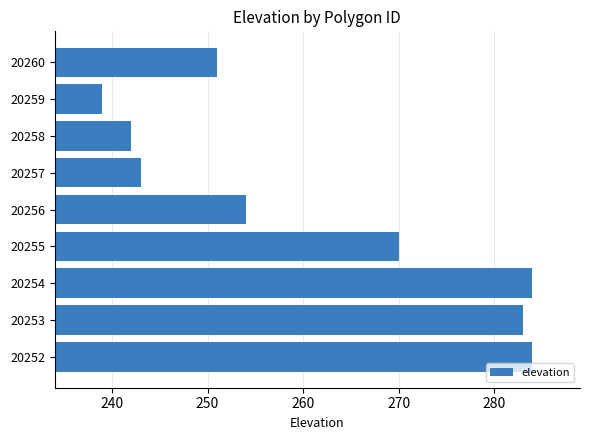

What is the difference between the values at 20254 and 20260?

33